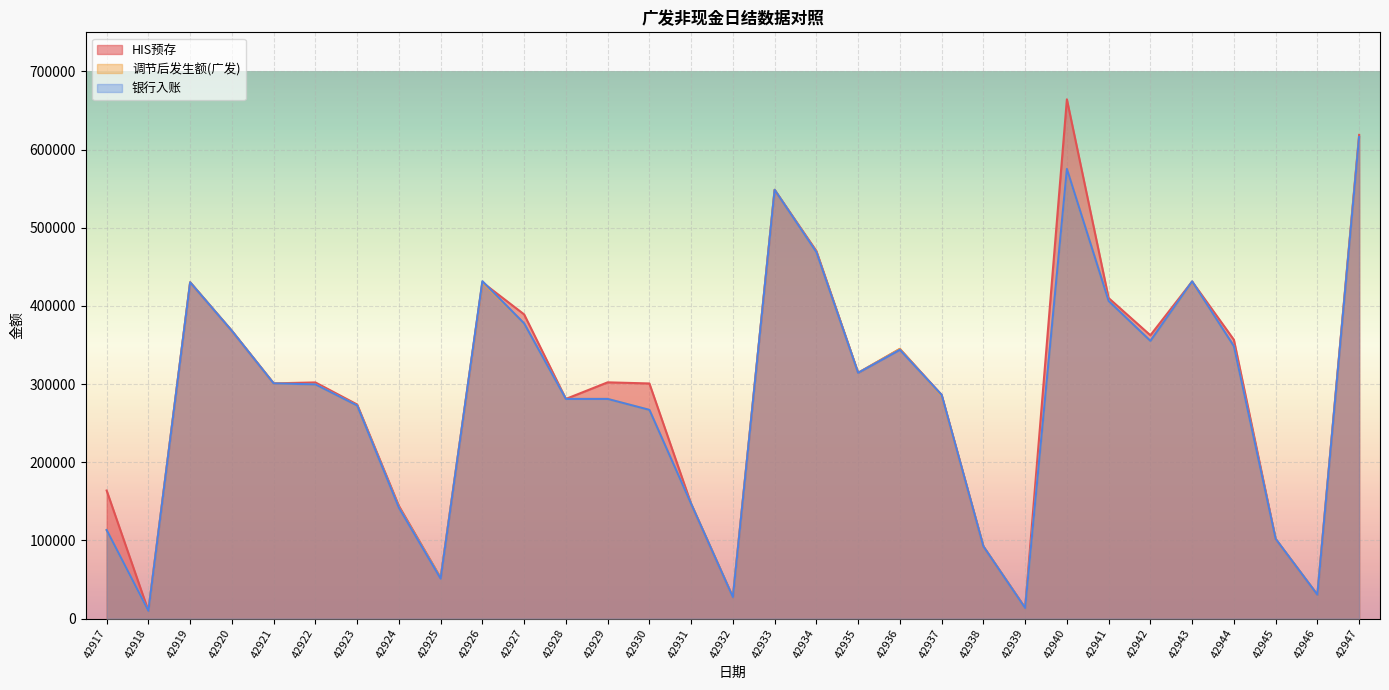

The HIS预存 series shows 410072 at 42941. True or false?

True